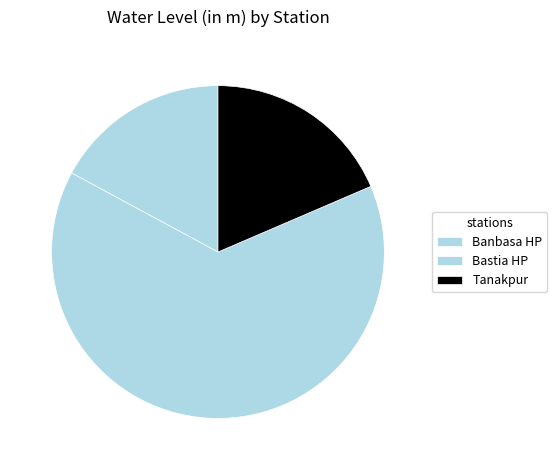

How many segments does this pie chart have?

3